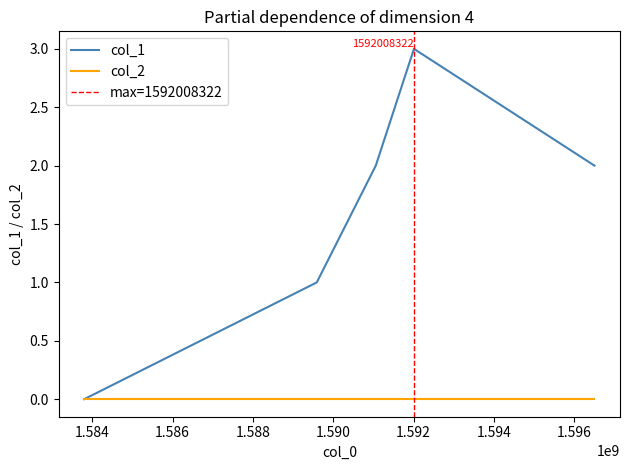

Where does the data first go above 2?

1592008322